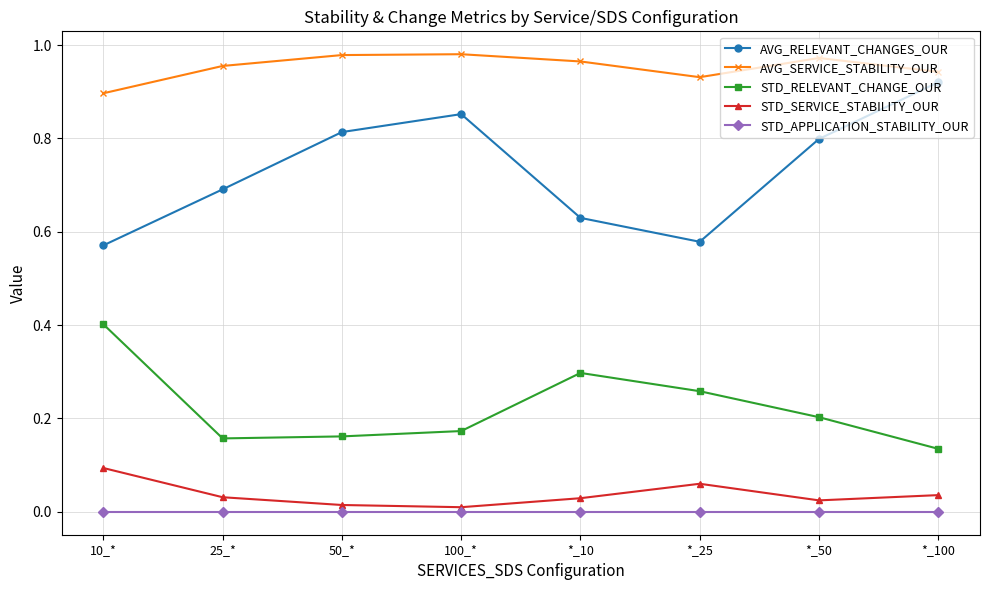

Count the STD_RELEVANT_CHANGE_OUR values in the range 0 to 1.

8